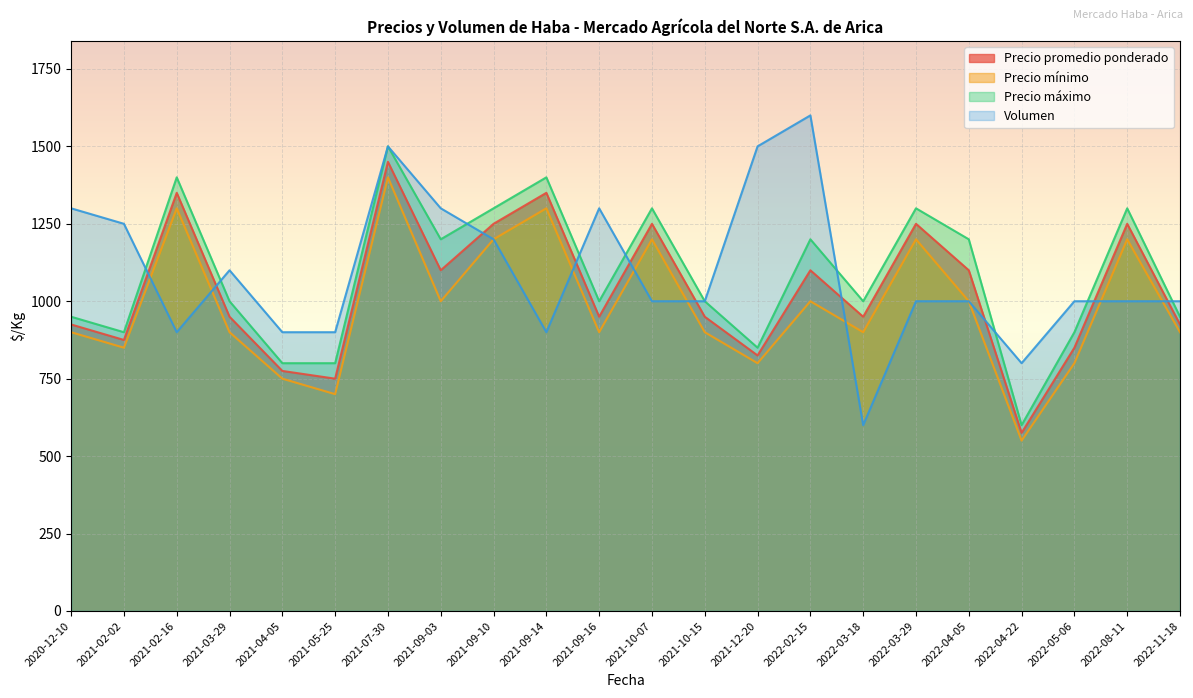

What is the difference between the second highest and minimum values in the Precio promedio ponderado series?

775